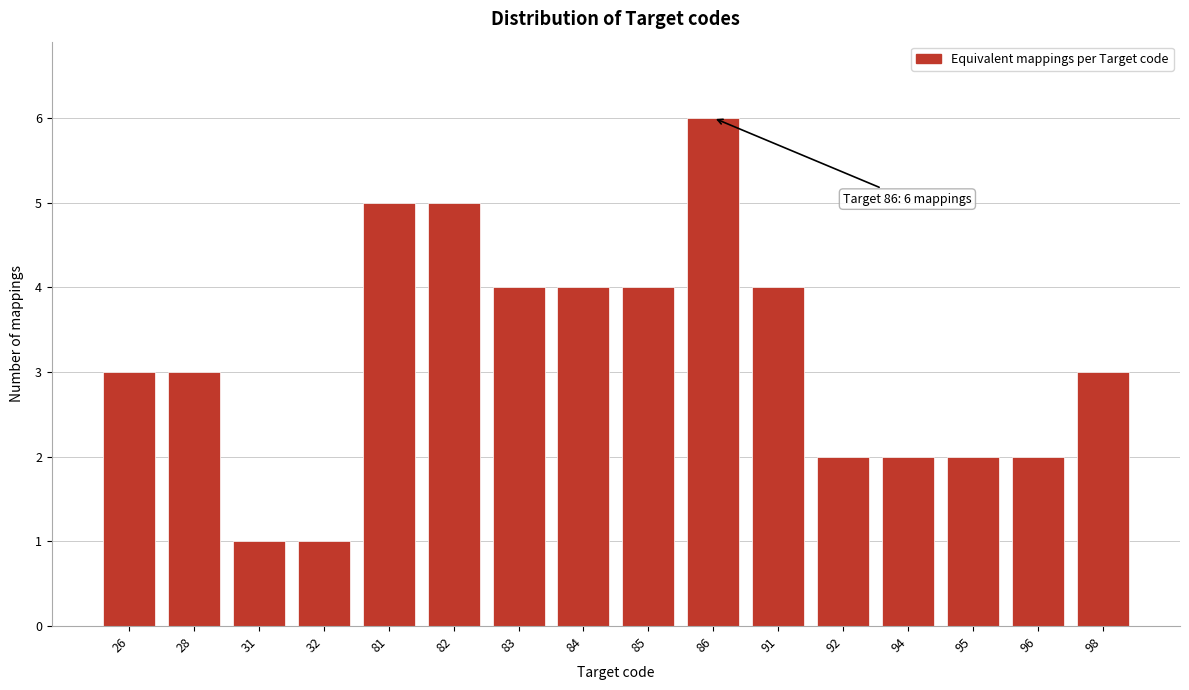

Reading left to right, what are all the values shown in this chart?

3	3	1	1	5	5	4	4	4	6	4	2	2	2	2	3